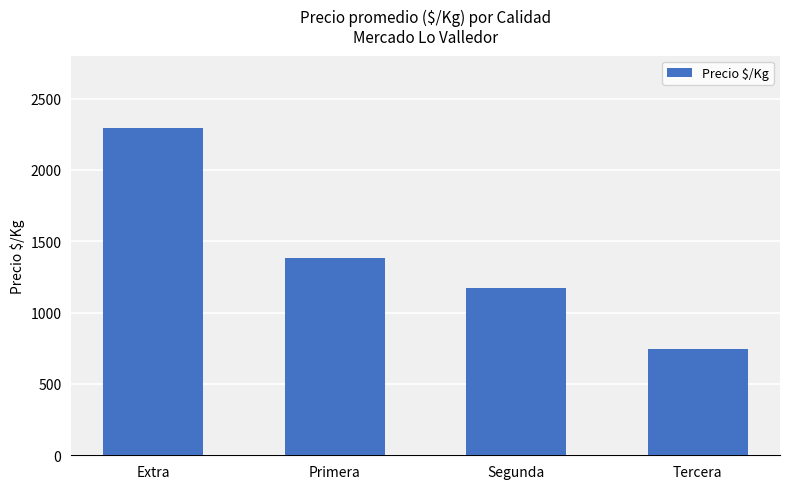

At which label does the data first exceed 1385?

Extra